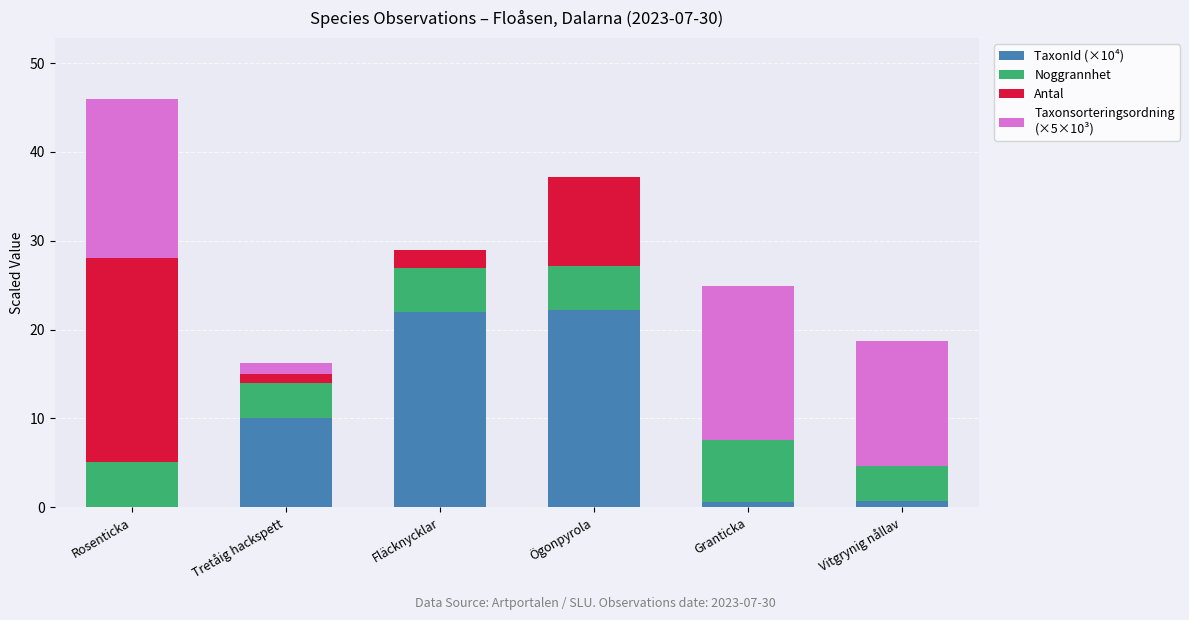

At which category is the sum across all series the highest?

Rosenticka